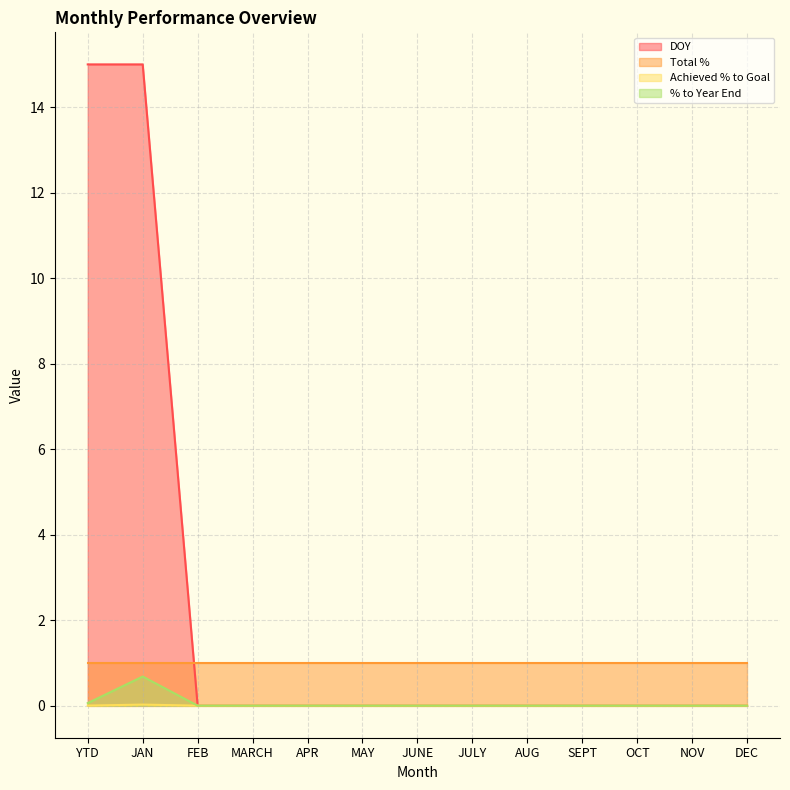

What is the highest value of the DOY series?

15.0